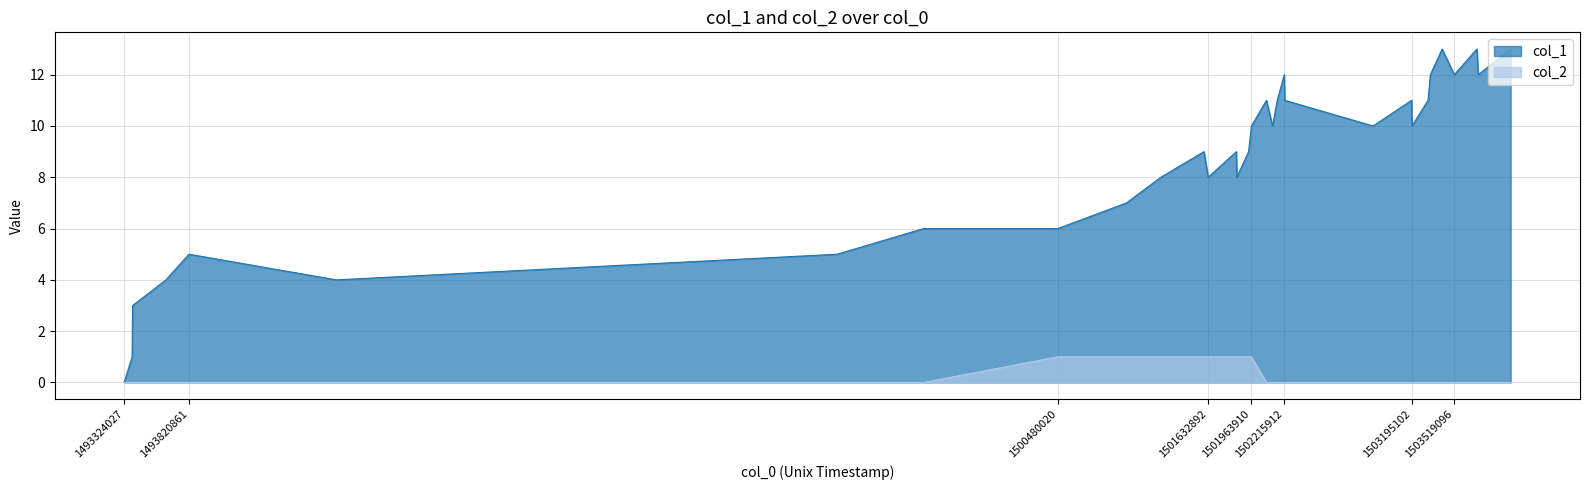

What is the difference between the maximum and minimum values in the col_2 series?

1